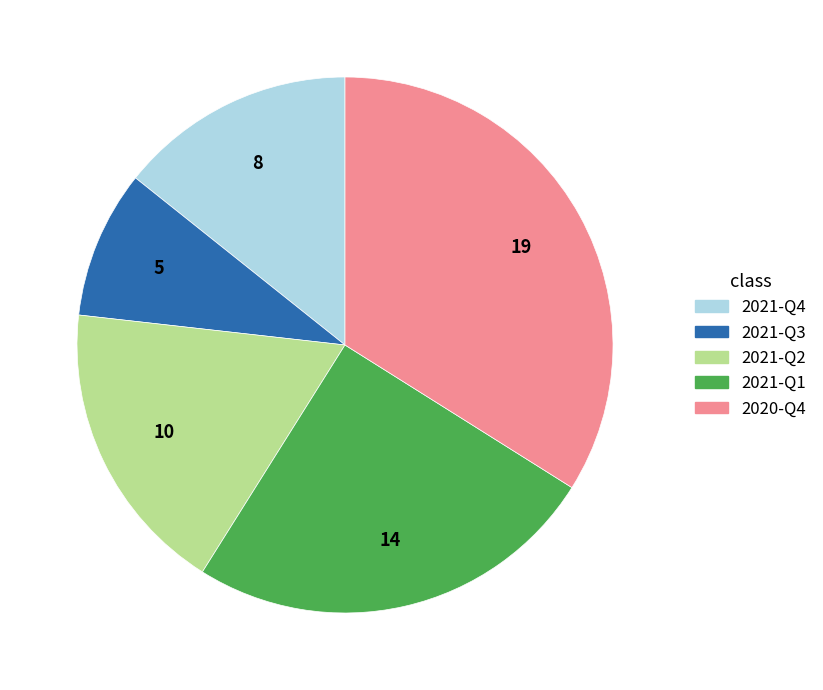

What is the smallest slice in the pie chart?

2021-Q3